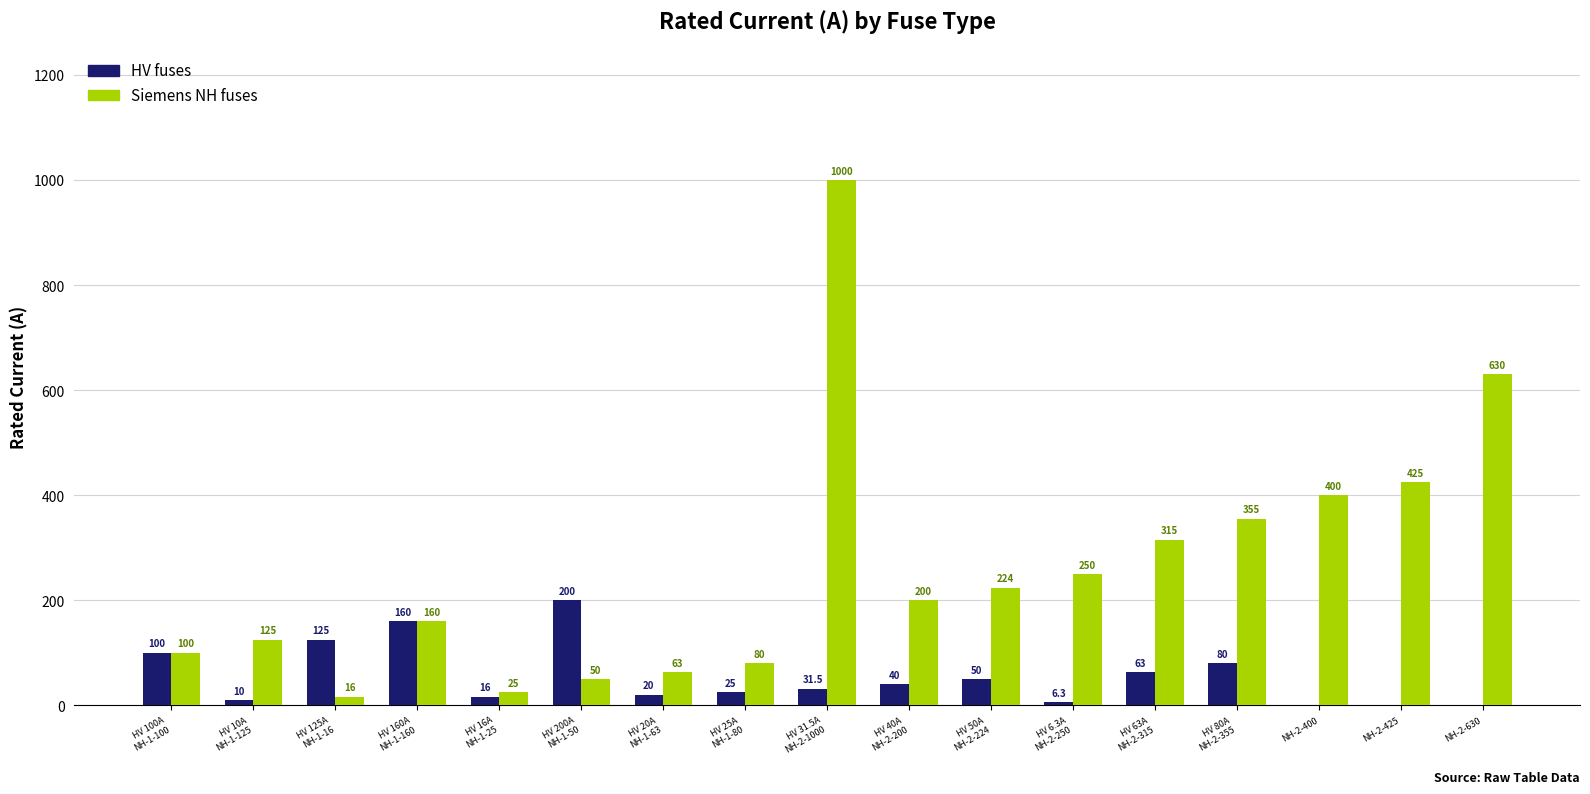

What is the sum of all Siemens NH fuses values?

4418.0